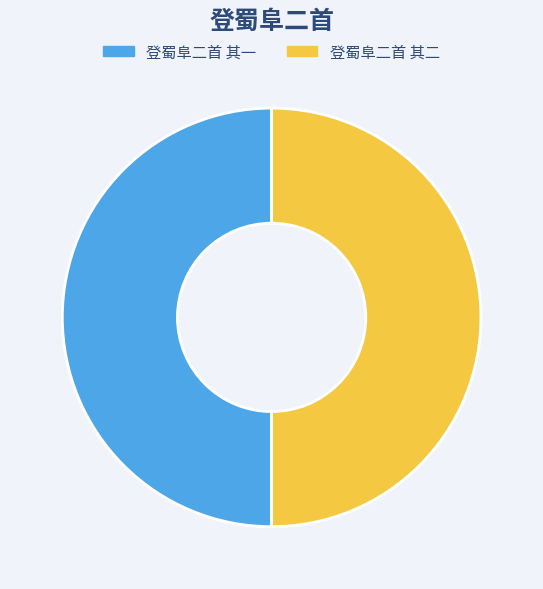

The 登蜀阜二首 其二 slice represents 36% of the pie. True or false?

False